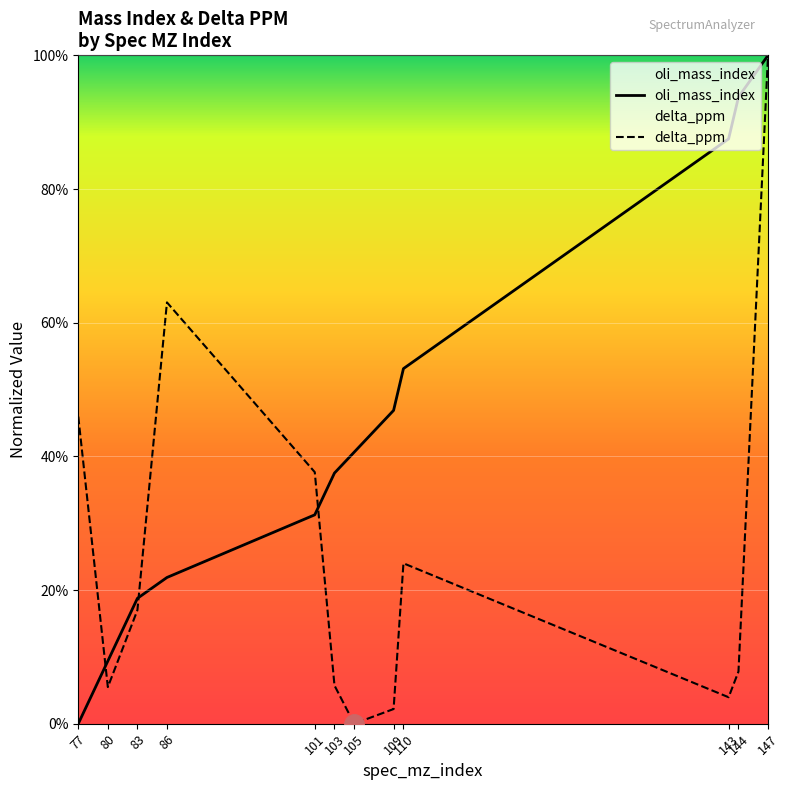

Reading left to right, transcribe all the data shown in this chart.

oli_mass_index: 77=0.0	80=9.4	83=18.8	86=21.9	101=31.2	103=37.5	105=40.6	109=46.9	110=53.1	143=87.5	144=93.8	147=100.0
delta_ppm: 77=45.9	80=5.5	83=17.0	86=63.0	101=37.6	103=5.7	105=0.0	109=2.2	110=24.0	143=4.0	144=7.8	147=100.0